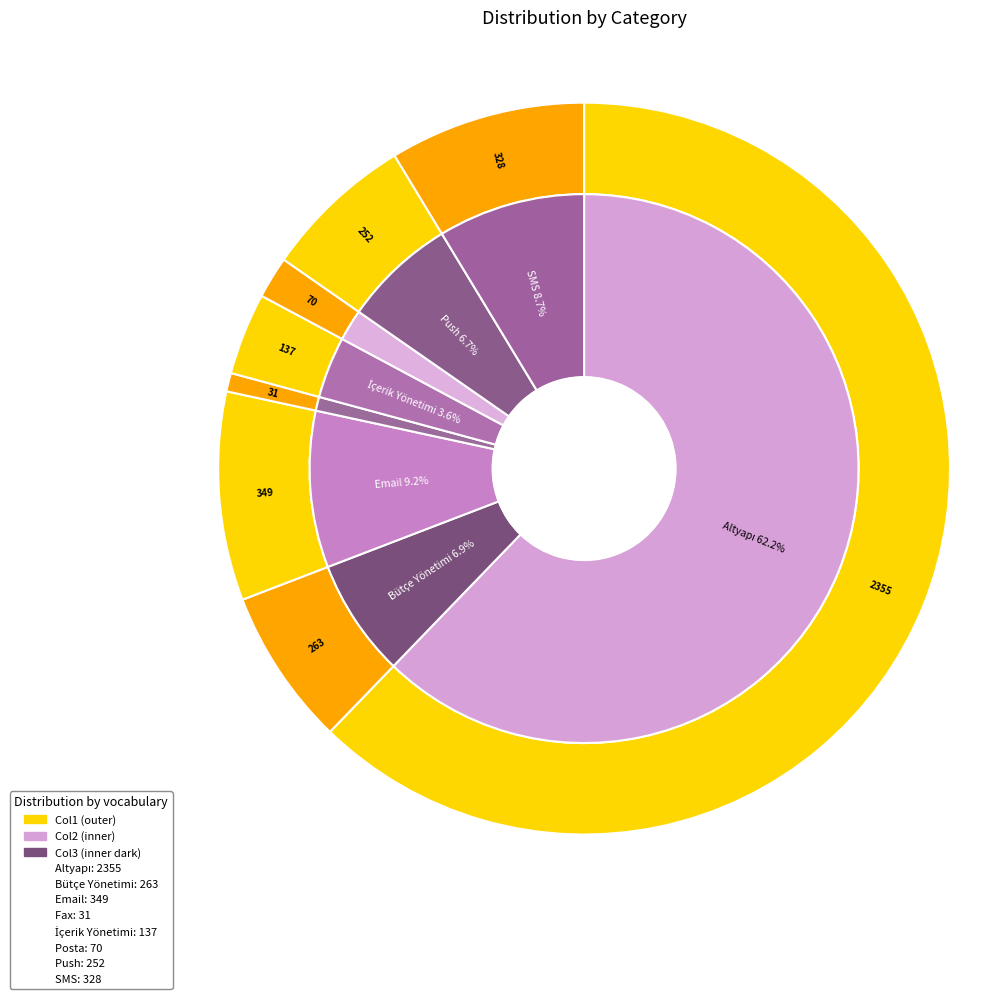

Which slice is the smallest?

Fax